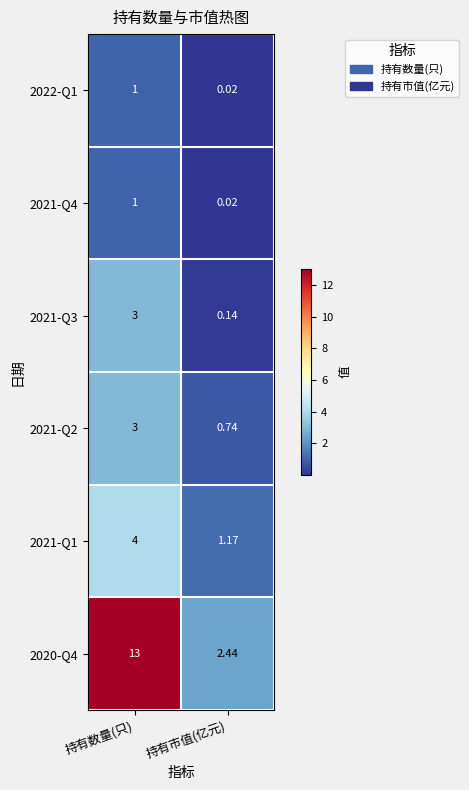

List the labels in order of 2021-Q1 value, smallest first.

持有市值(亿元), 持有数量(只)